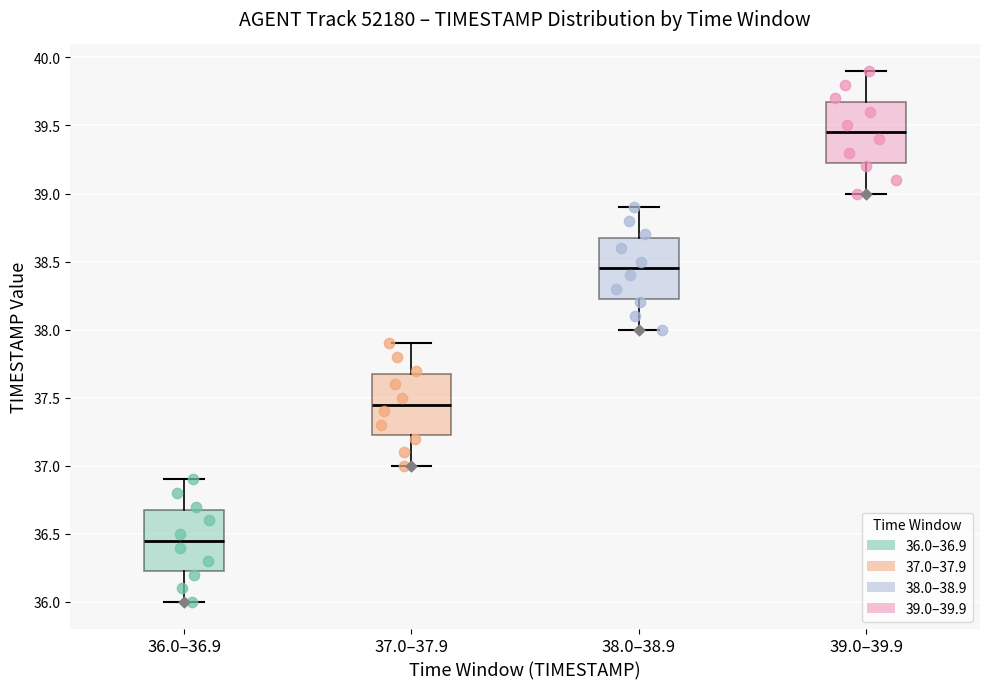

Which box's median line is the lowest?

36.0–36.9